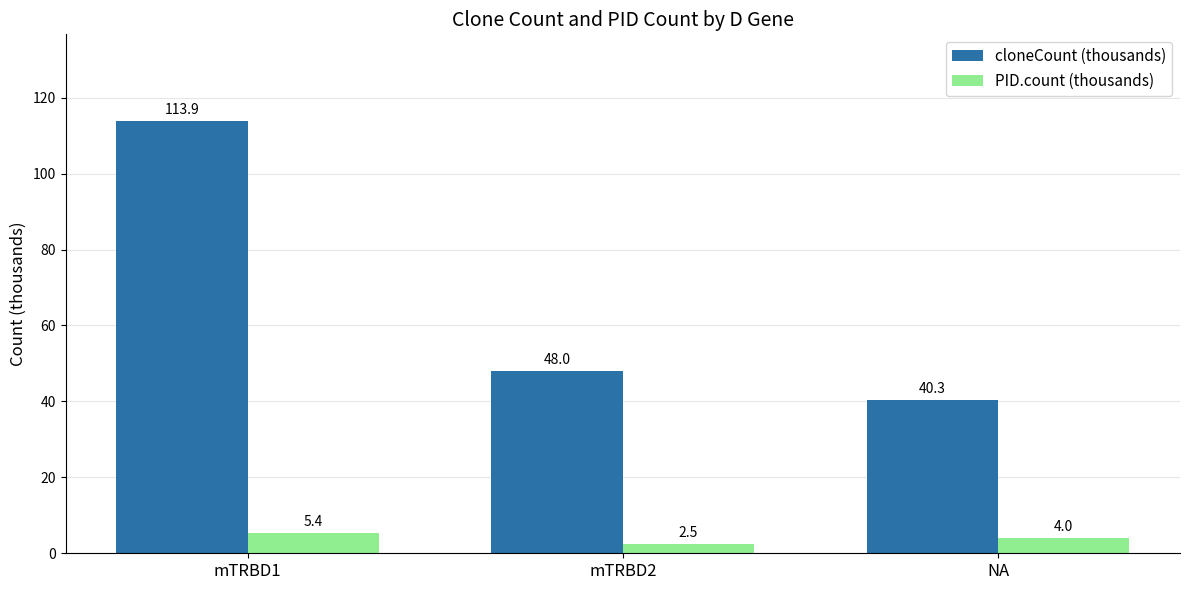

What is the label of the 1st bar from the right?

NA